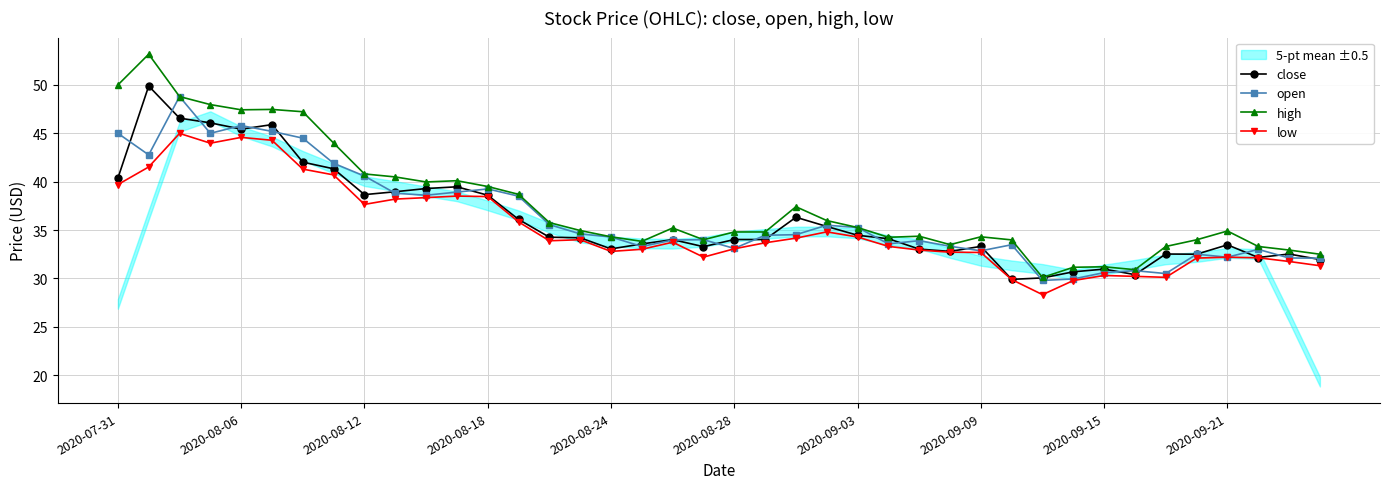

What is the highest value of the close series?

49.9